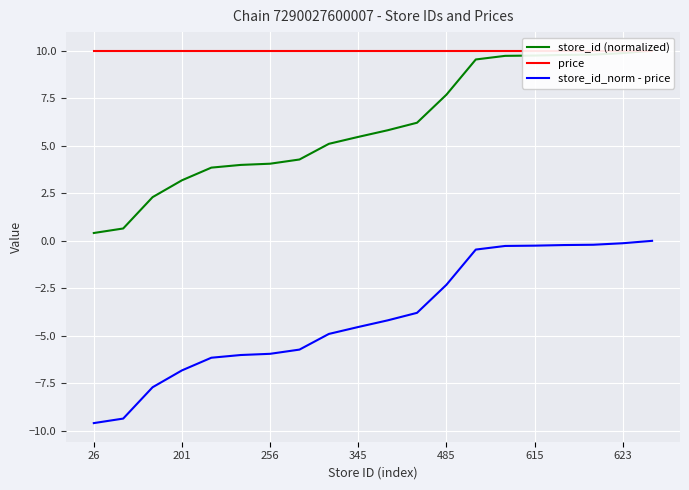

What is the difference between the second highest and second lowest values in the store_id_norm - price series?

9.2